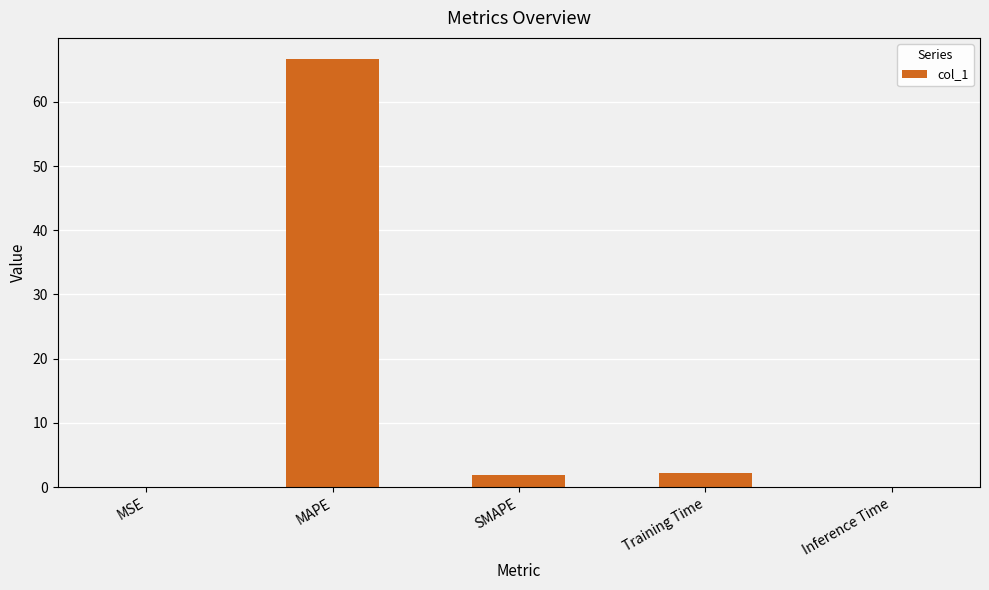

What is the greatest value displayed?

66.6